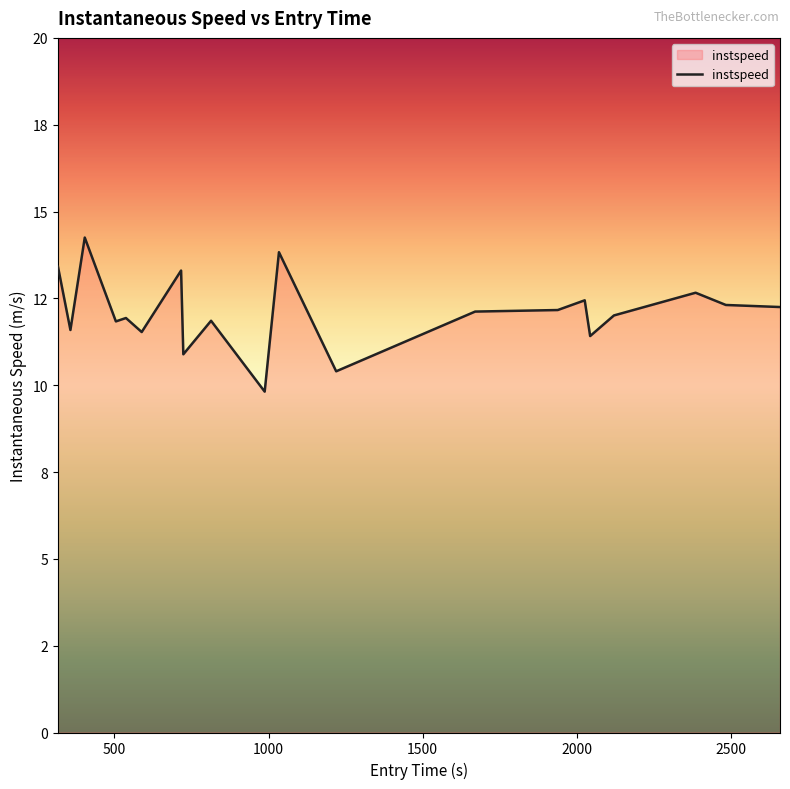

What is the value of the 7th point from the left?

13.3